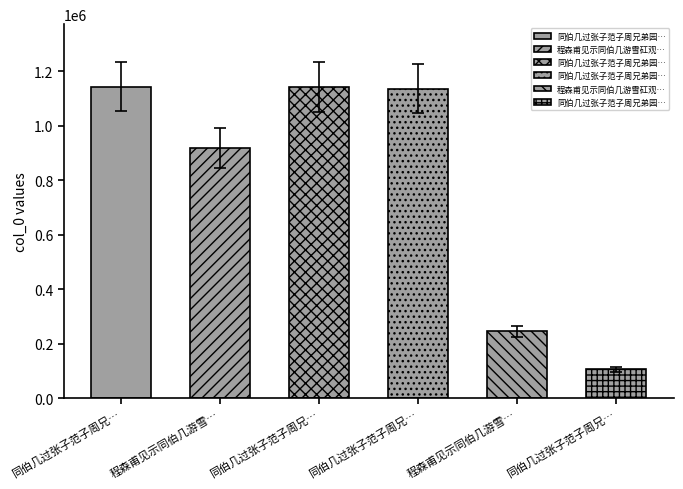

What is the label of the 3rd bar from the right?

同伯几过张子范子周兄弟园池 其一